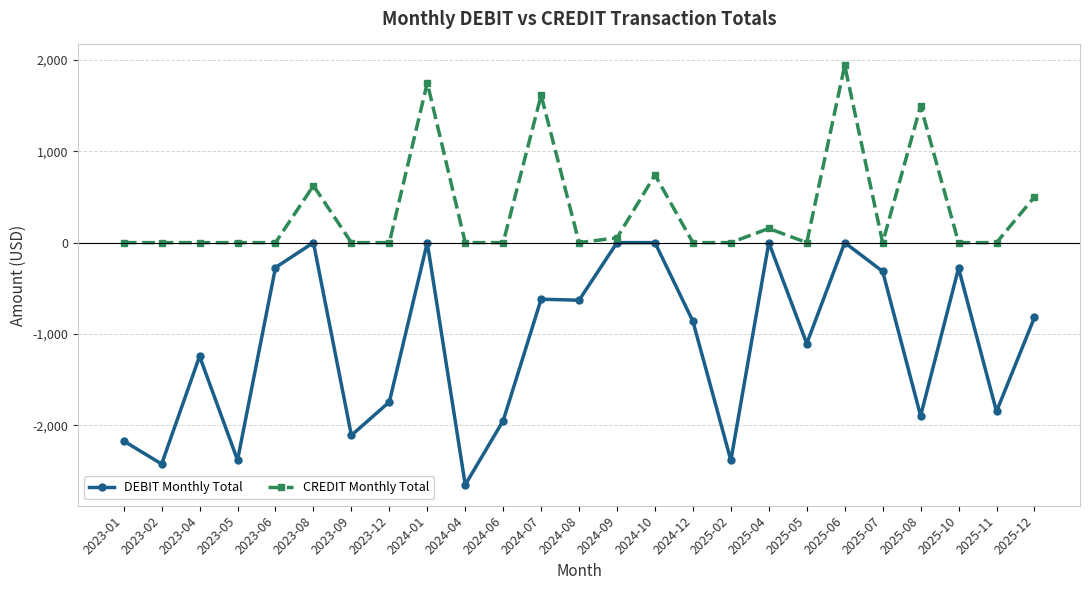

What is the difference between the highest and lowest values at 2025-02?

2385.8